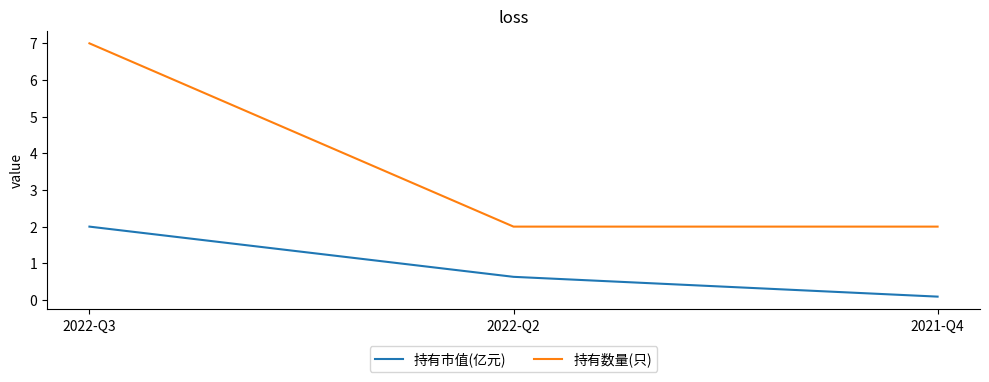

Which category has the highest value in the 持有数量(只) series?

2022-Q3